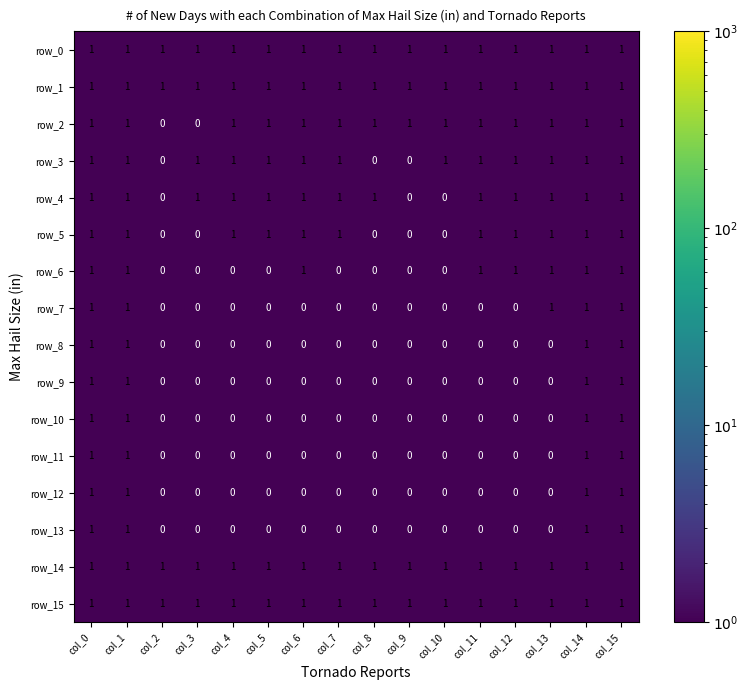

What is the total value across all series at col_9?

5